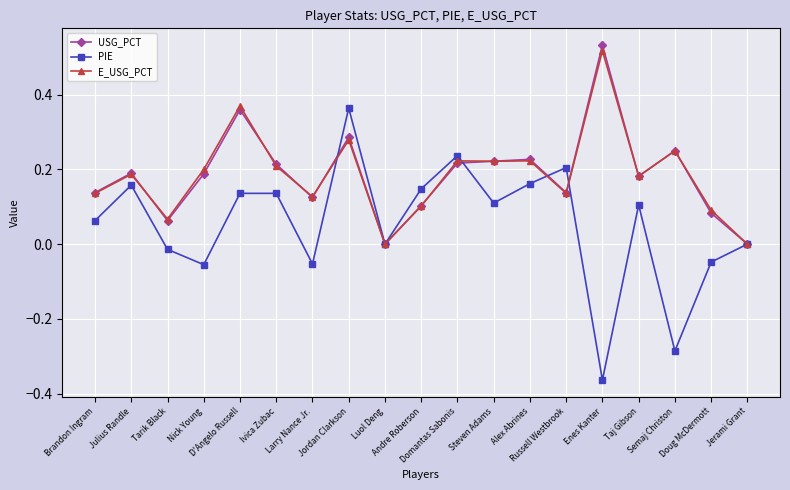

True or false: E_USG_PCT has more than 0 points higher than both neighbors.

True